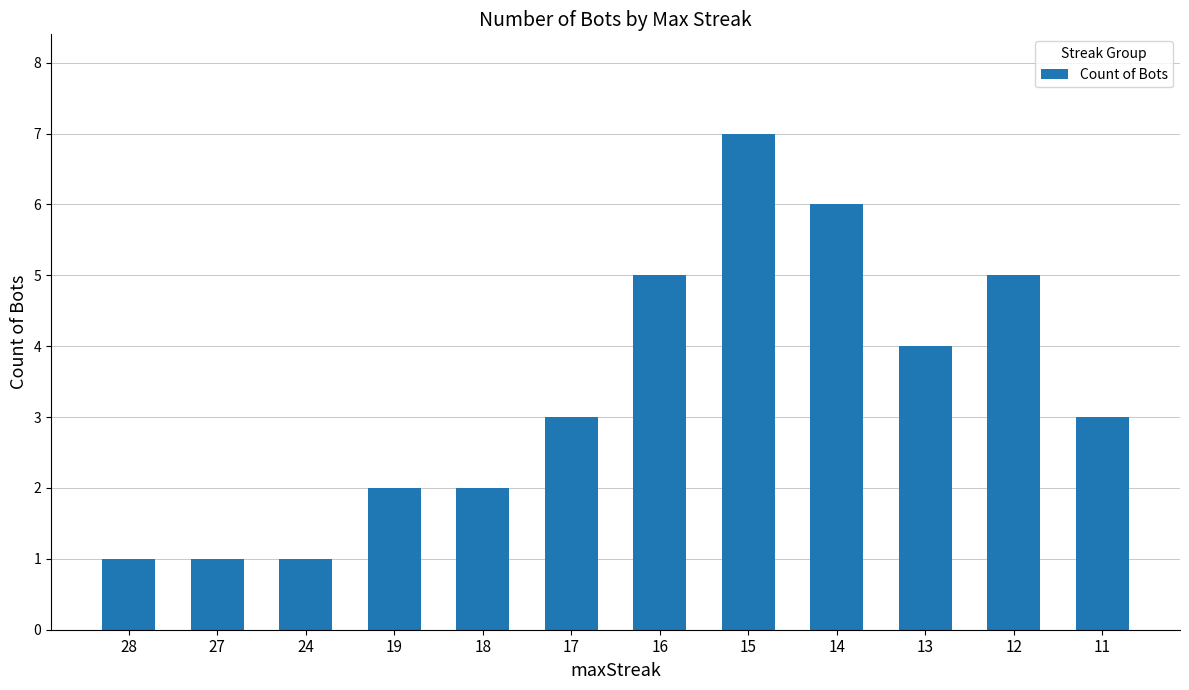

Reading left to right, what are all the values shown in this chart?

28=1	27=1	24=1	19=2	18=2	17=3	16=5	15=7	14=6	13=4	12=5	11=3